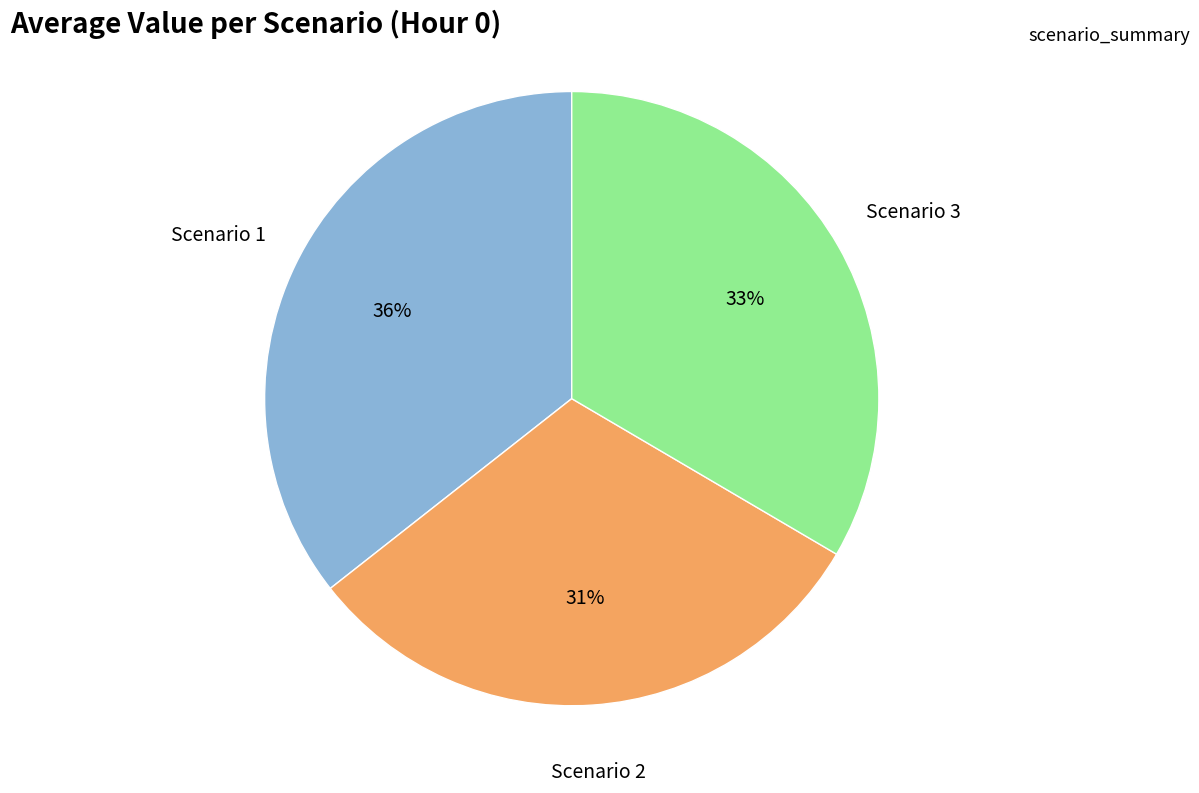

How many segments does this pie chart have?

3